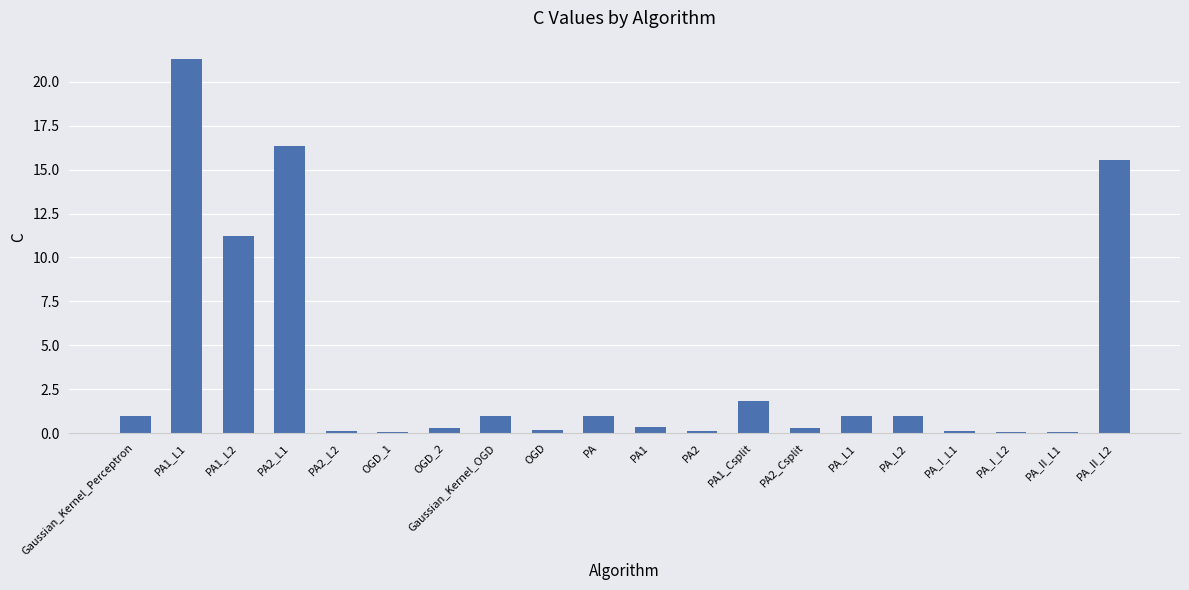

True or false: the data shows 0.1 at PA_I_L1.

True